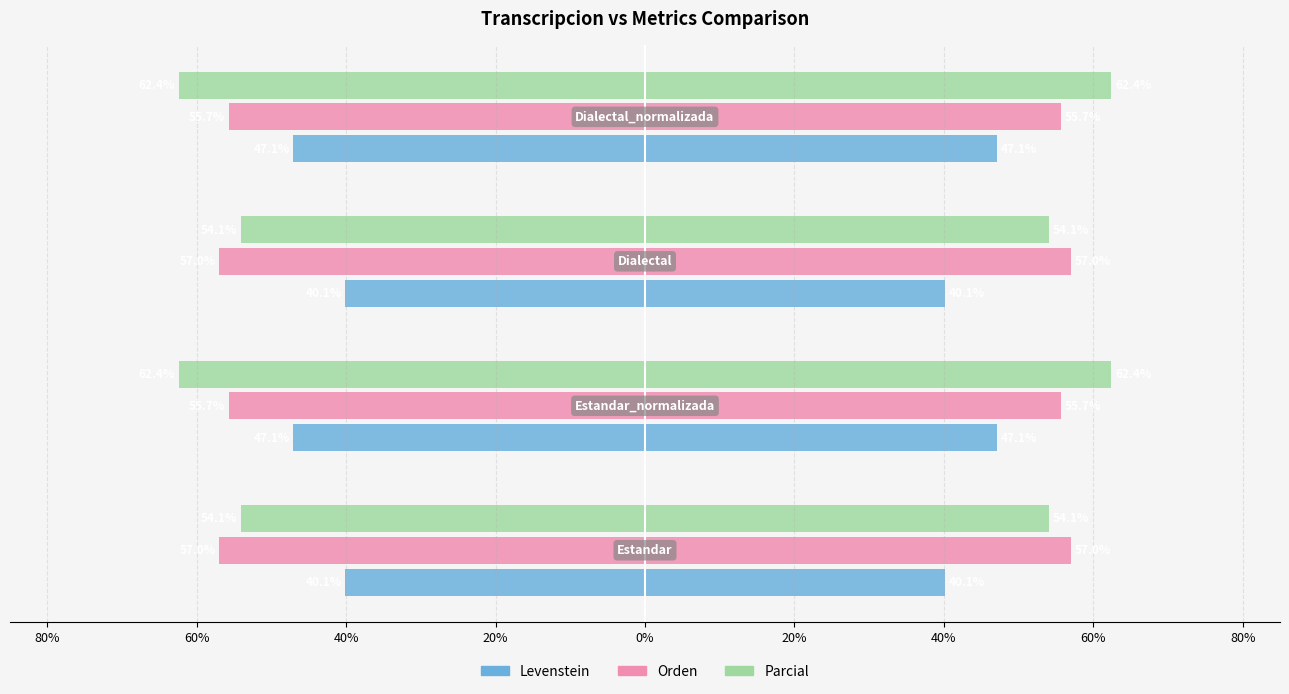

Are the bars grouped side by side (vs. stacked)?

Yes